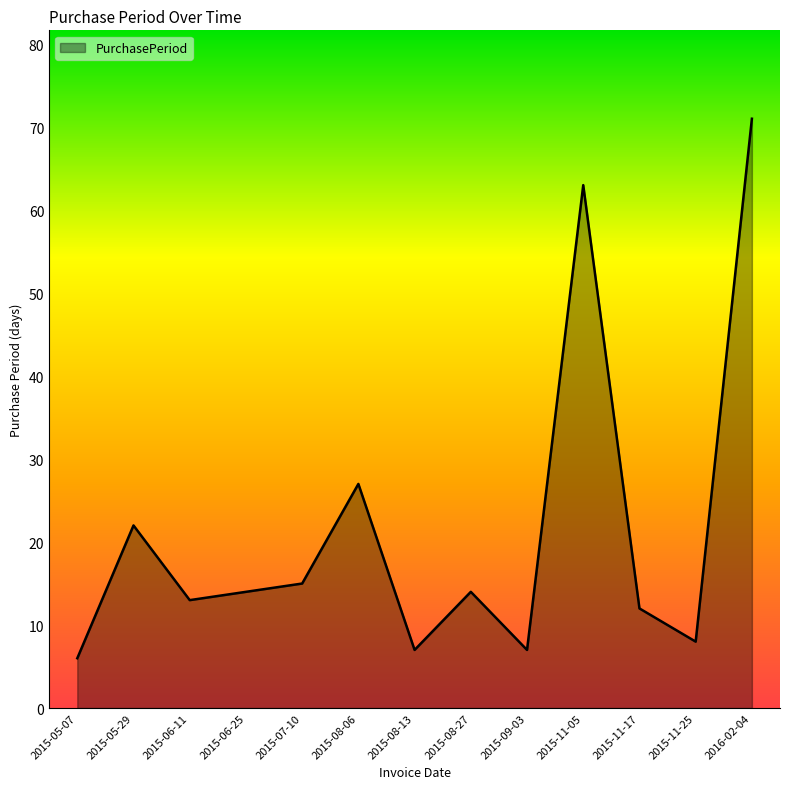

Where is the data nearest to the value 38?

2015-08-06